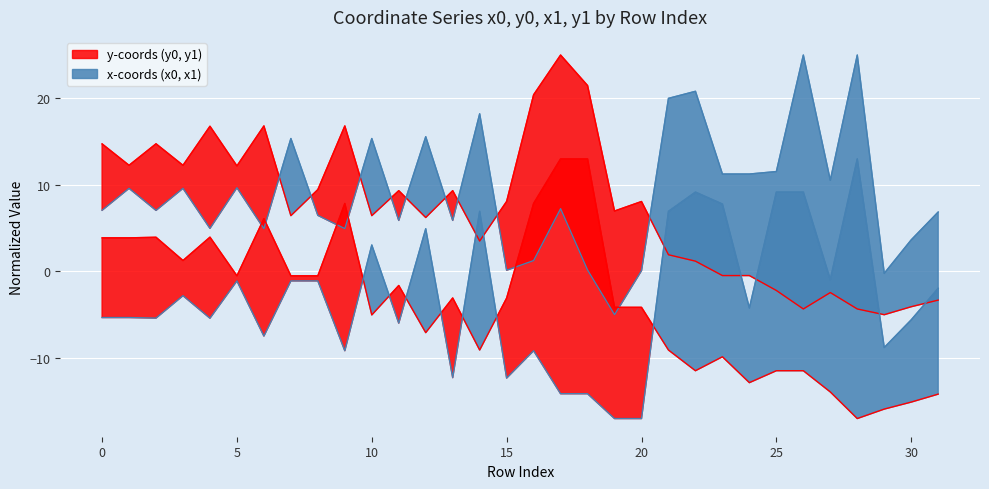

How many values in y1 are above zero?

23